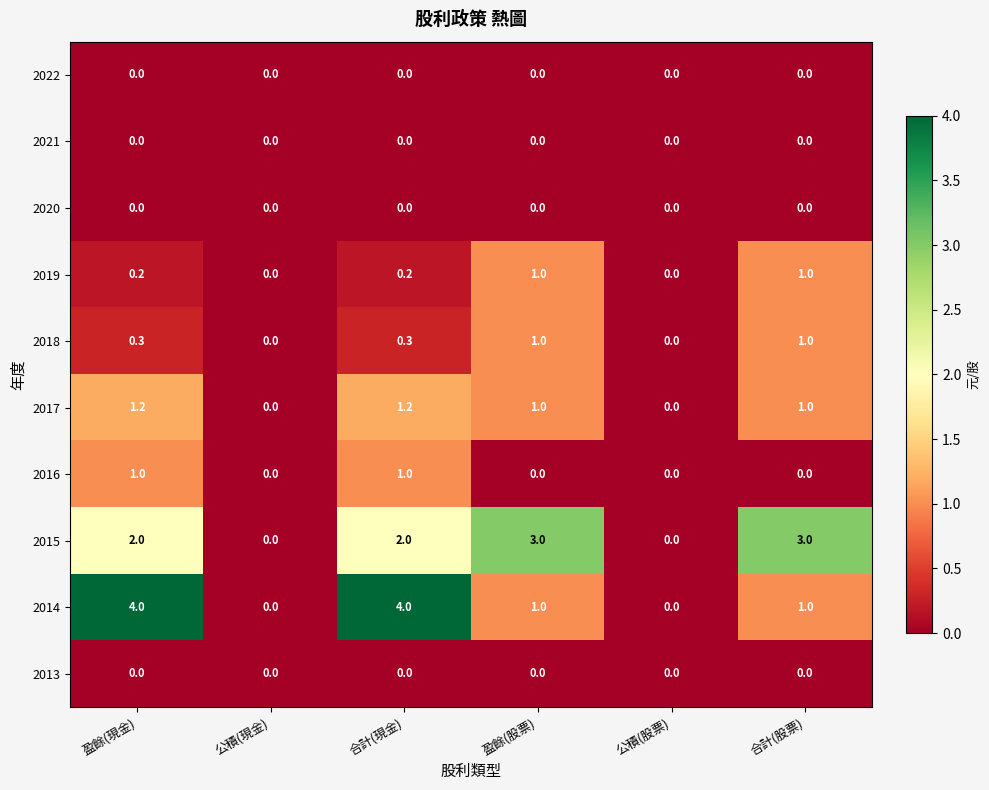

At how many categories does at least one series exceed 1?

4